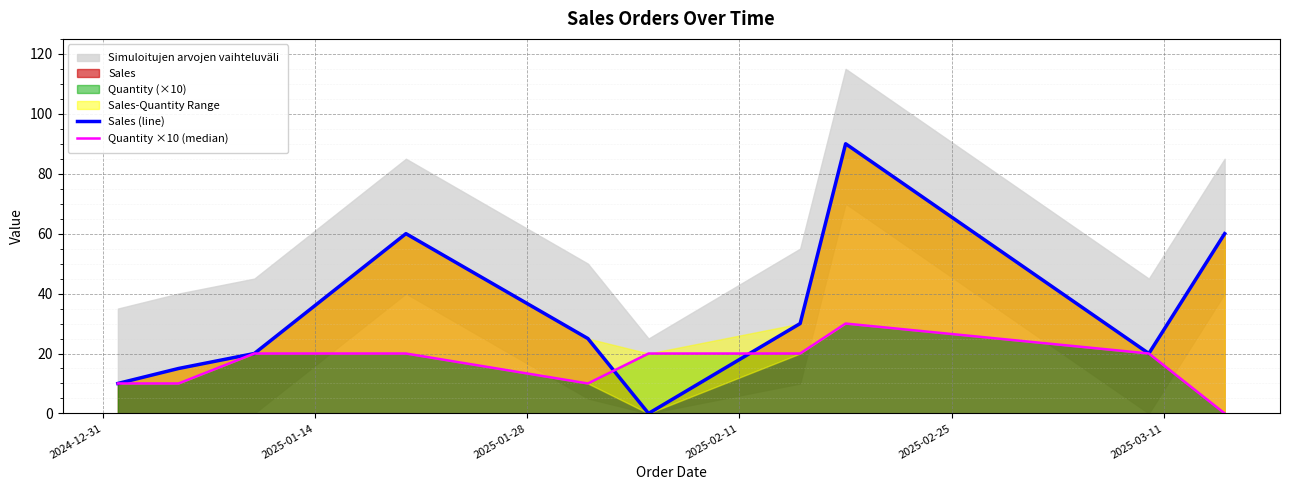

Is it true that Quantity ×10 (median) equals 32 at 2025-03-11?

False